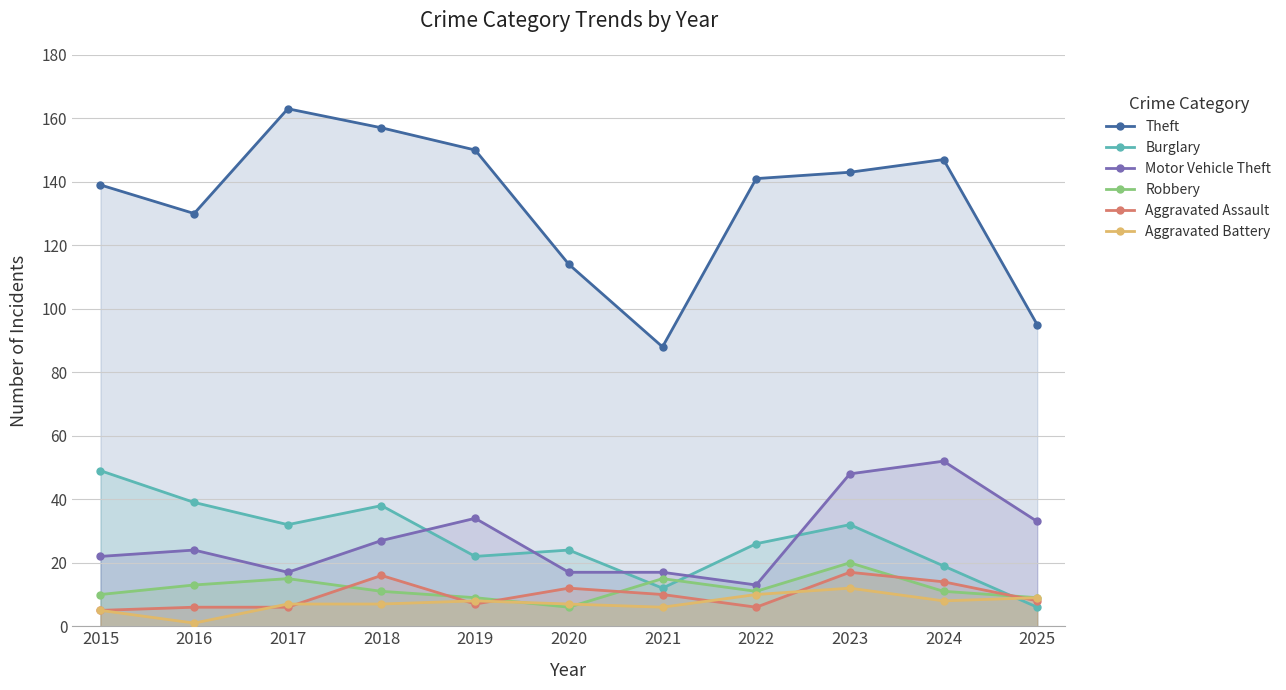

What are all the series names shown in the legend?

Theft, Burglary, Motor Vehicle Theft, Robbery, Aggravated Assault, Aggravated Battery